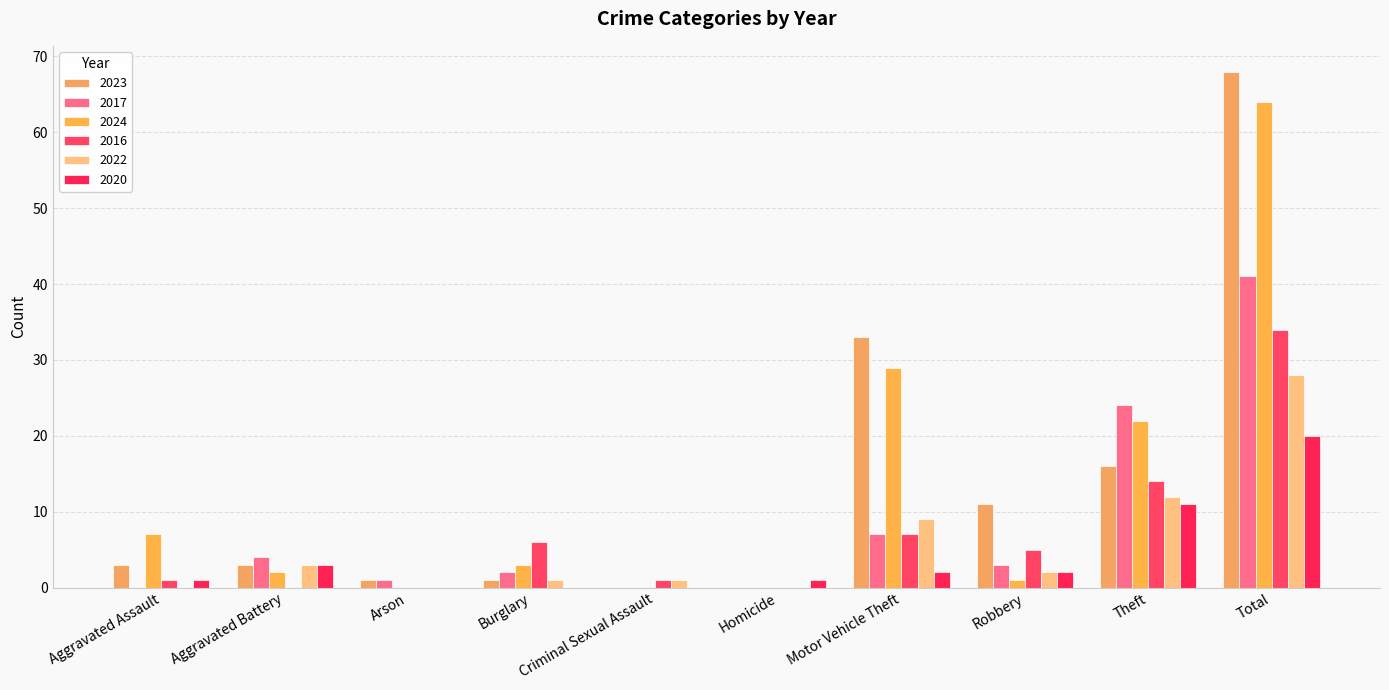

What is the difference between the maximum and minimum values in the 2024 series?

64